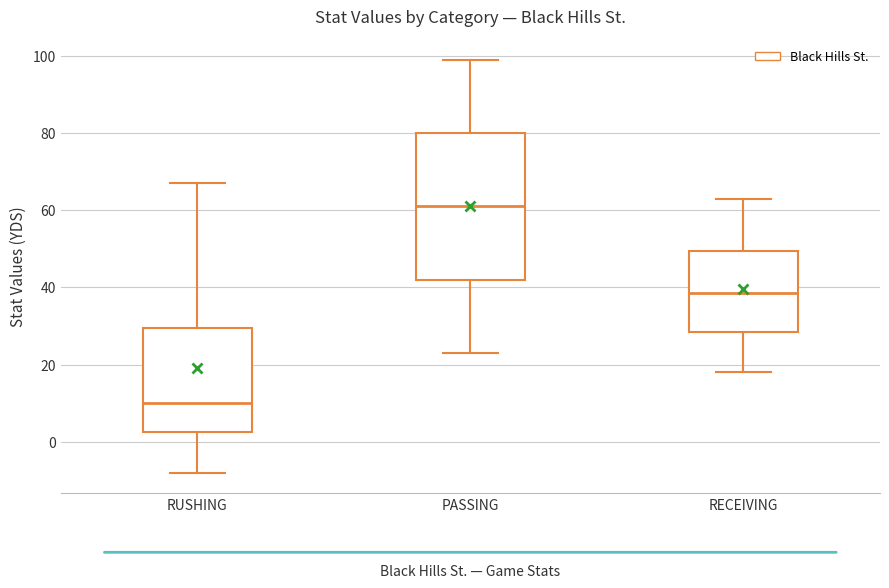

Which box is the tallest, from its lower edge to its upper edge?

PASSING